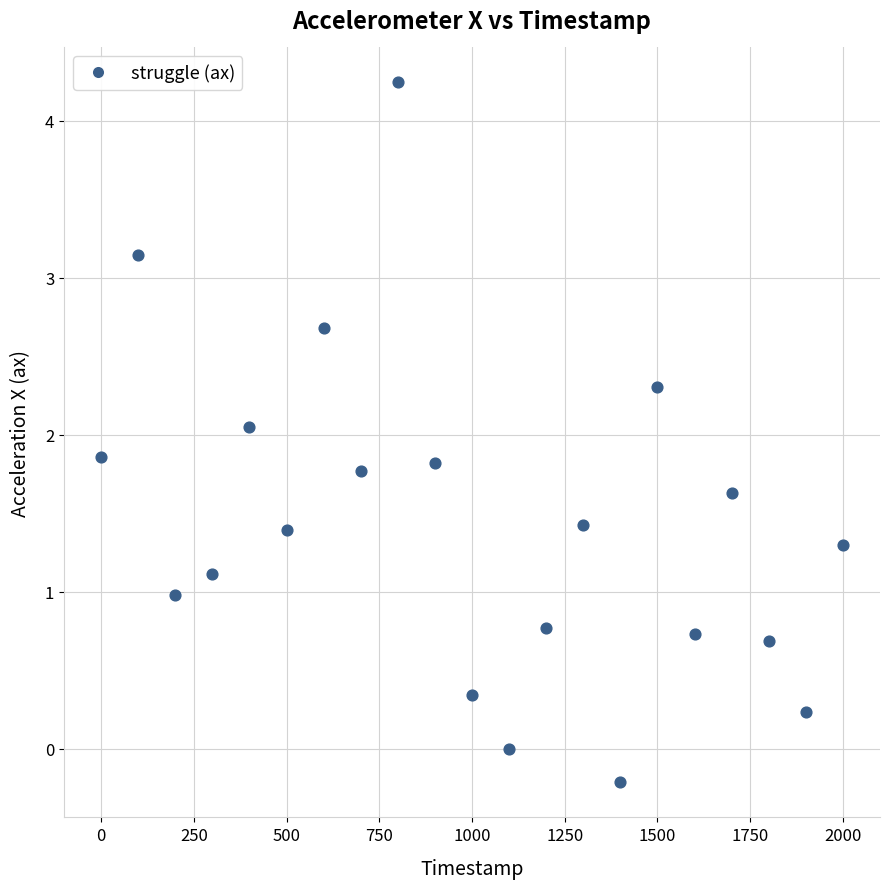

What is the range of Y values (max minus min)?

4.5